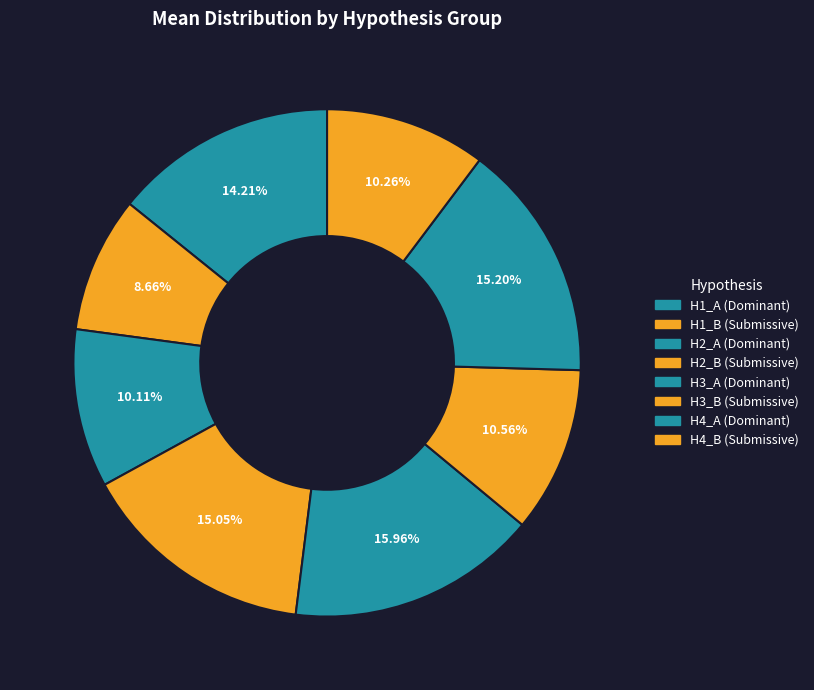

How many slices are in this pie chart?

8